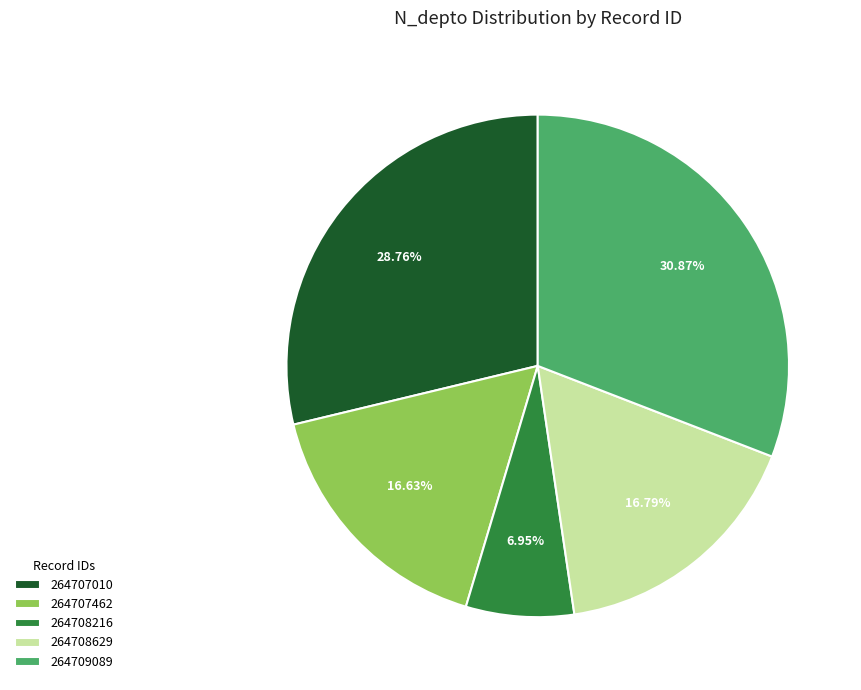

To the nearest percent, what portion does 264707462 represent?

17%